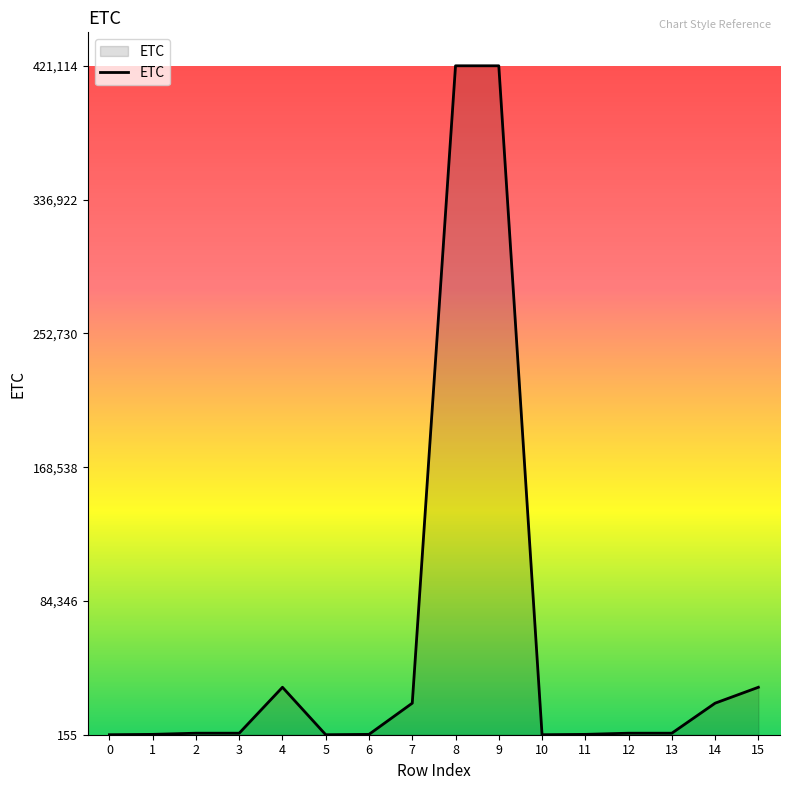

The value at 14 is 34271. True or false?

False